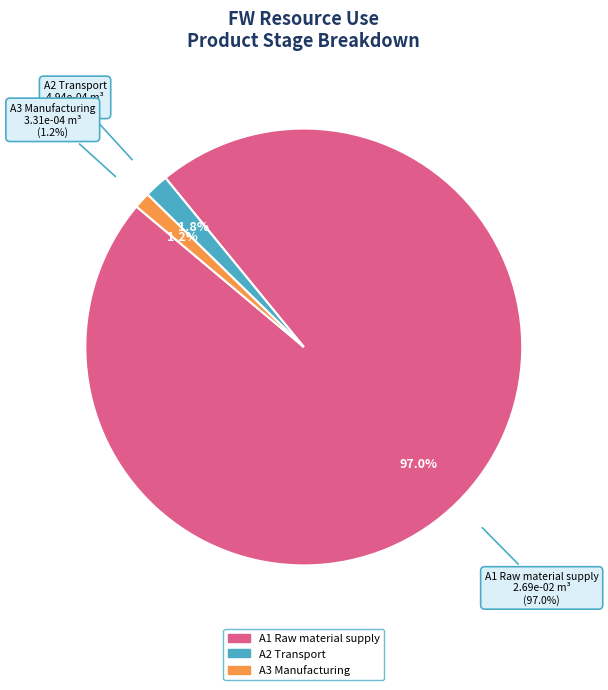

Is there a majority slice in this chart?

Yes